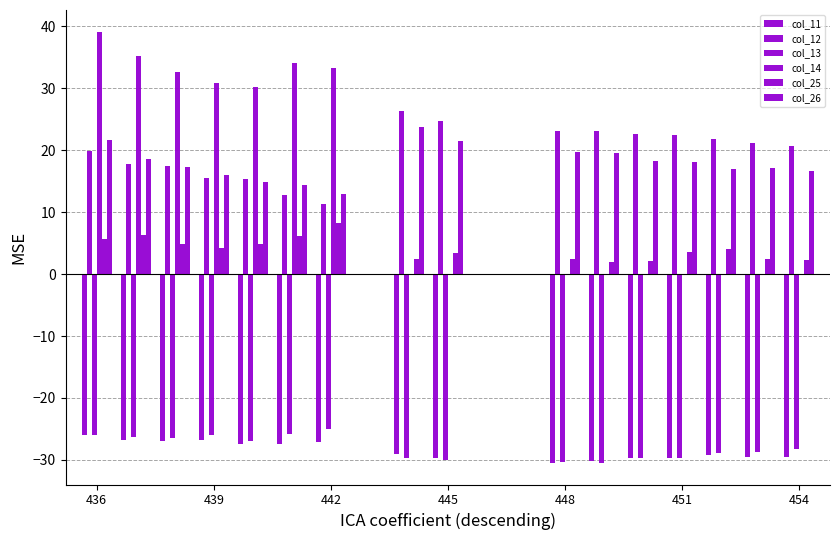

Which series has the largest total across all categories?

col_12